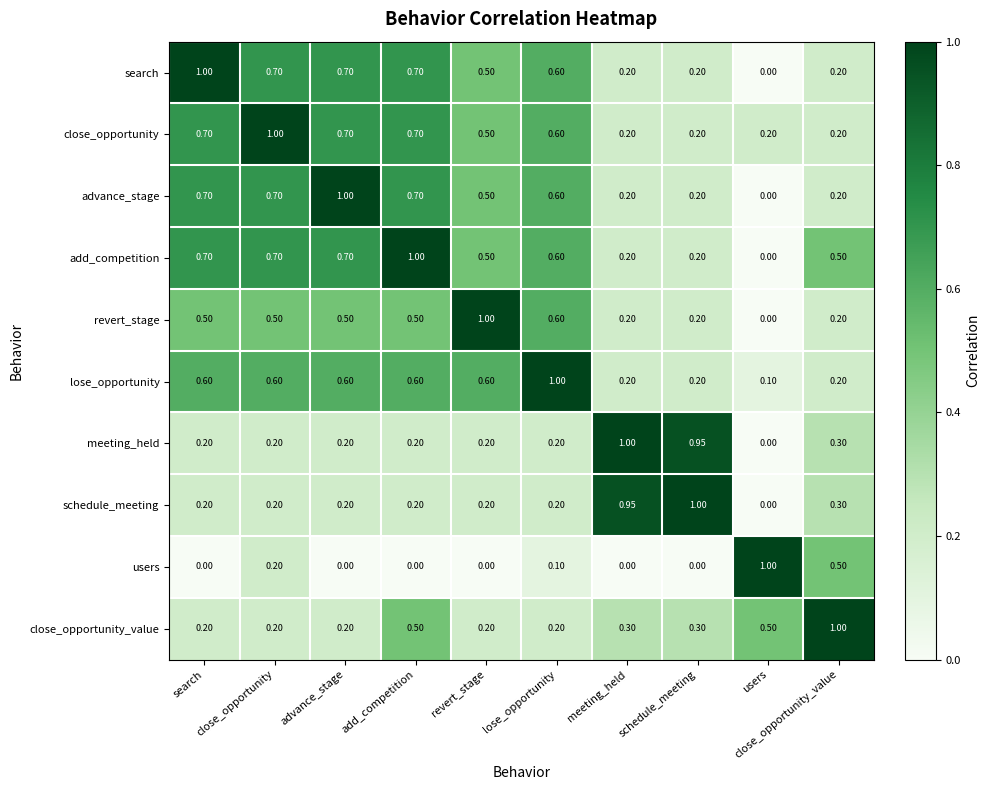

How many values in the search series exceed 0?

9